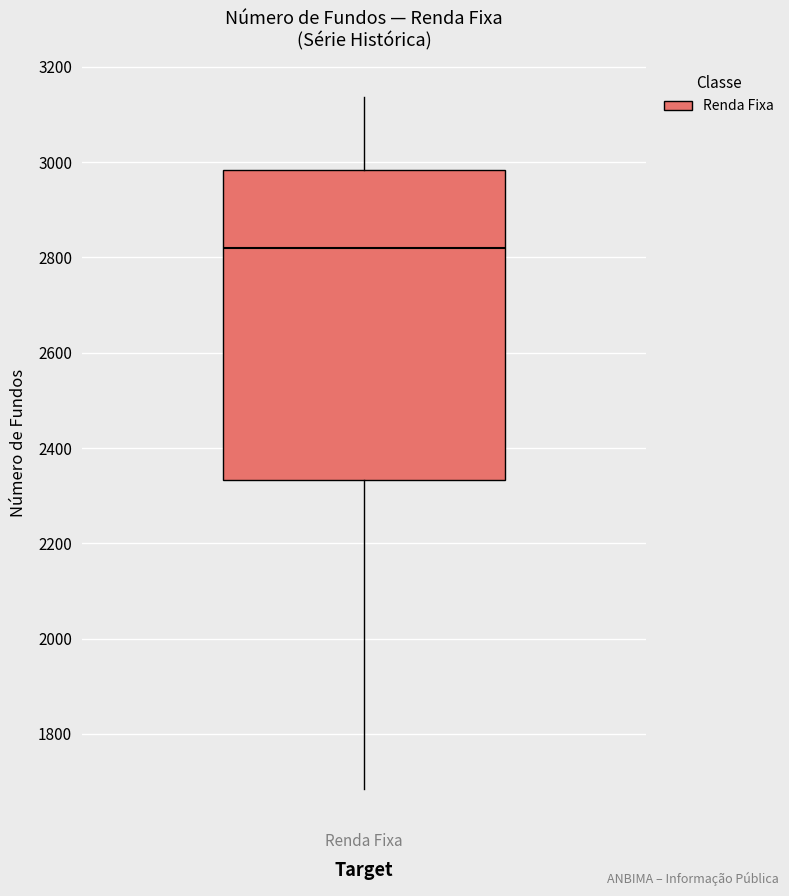

Transcribe this box plot: give where the median line is, the range the box spans, and where the two whiskers end, as read against the y-axis. The values are not printed on the chart, so give them approximately, as read against the axis.

median 2820, box 2340 to 2980, whiskers 1680 to 3140